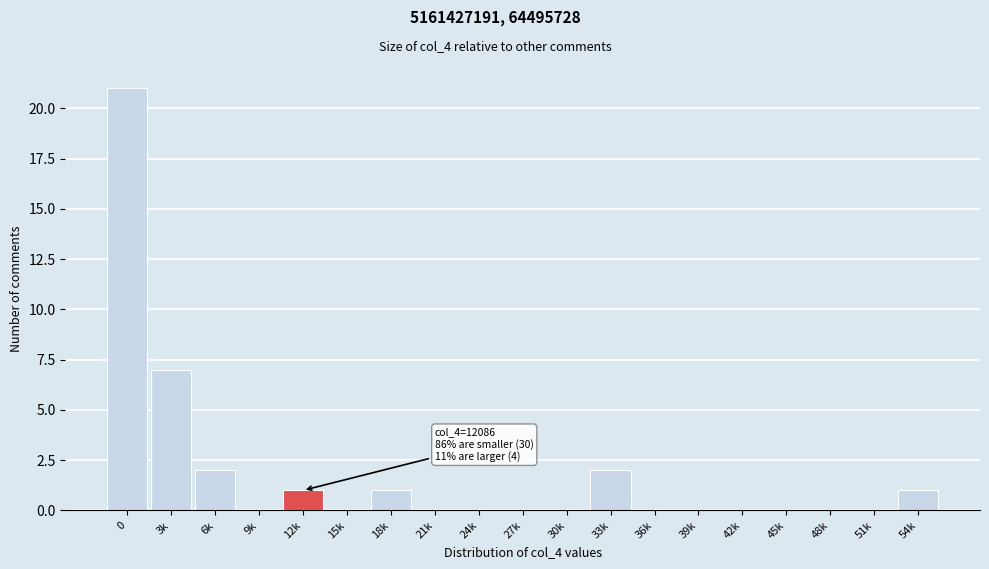

Reading left to right, extract all data points from this chart.

0=21	3k=7	6k=2	9k=0	12k=1	15k=0	18k=1	21k=0	24k=0	27k=0	30k=0	33k=2	36k=0	39k=0	42k=0	45k=0	48k=0	51k=0	54k=1